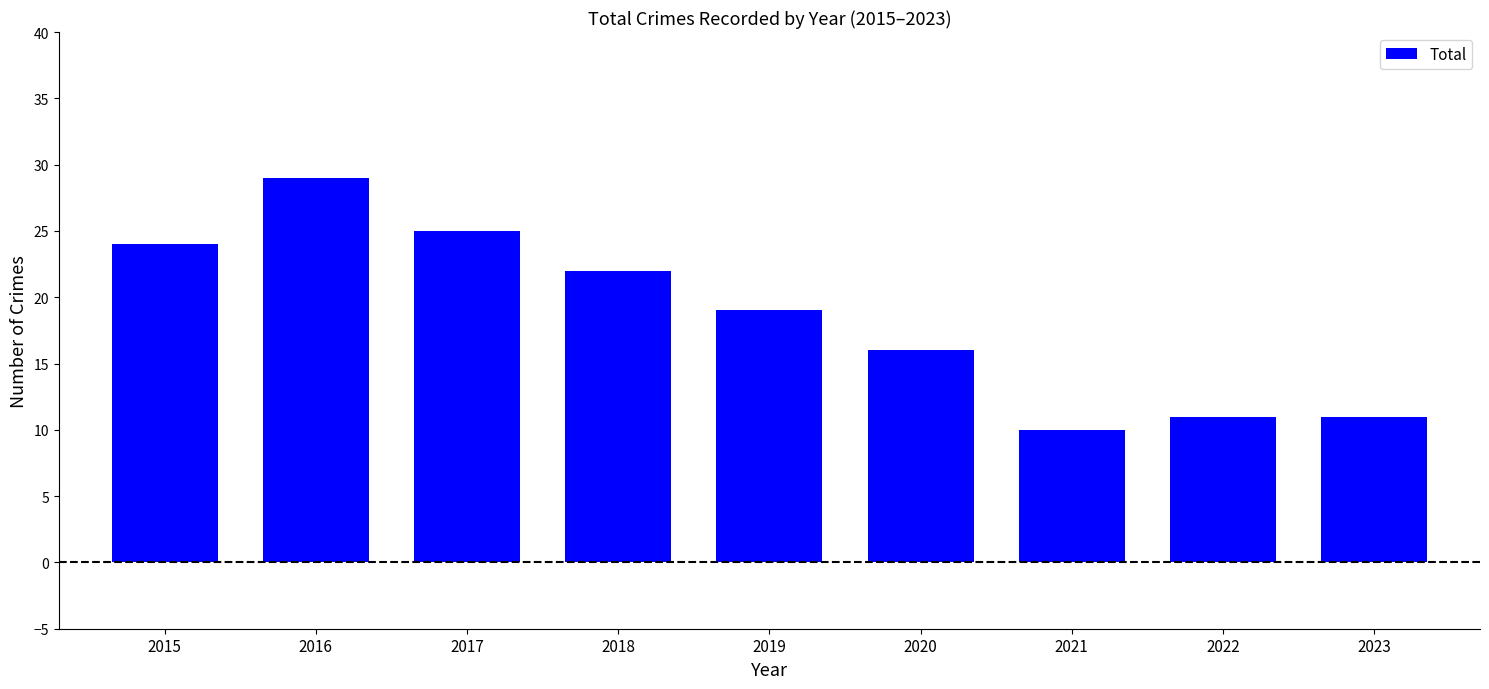

How many distinct data groups are displayed?

1